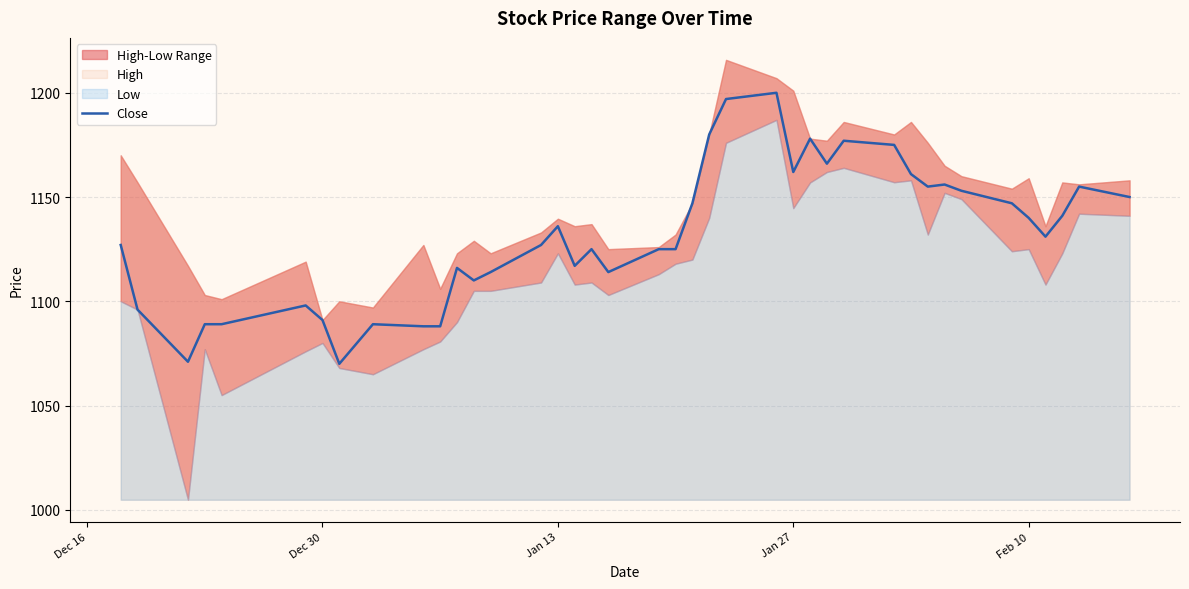

What is the lowest value of the Close series?

1070